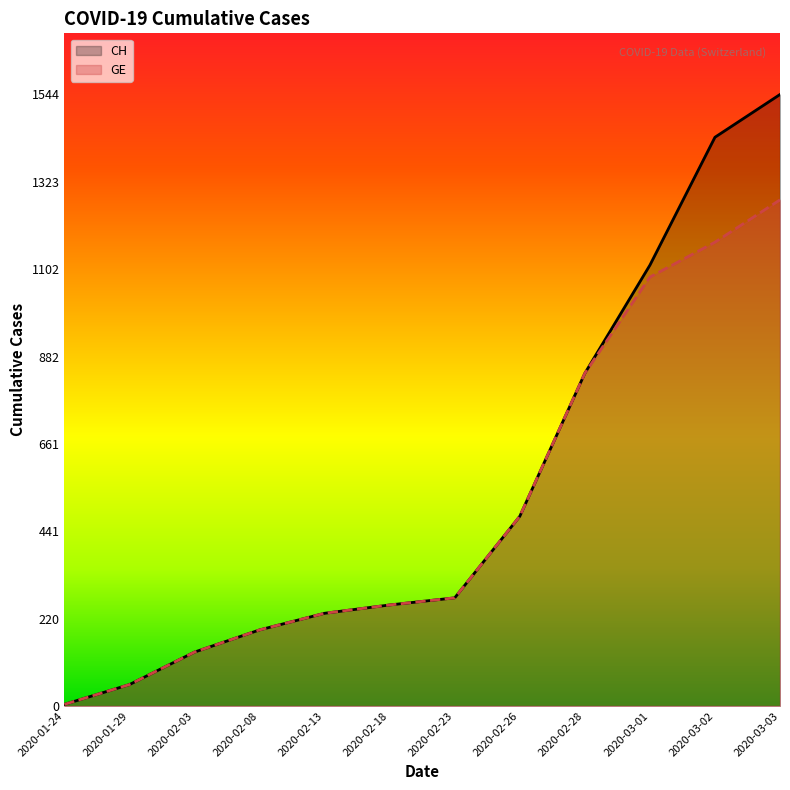

What is the total value across all series at 2020-02-18?

510